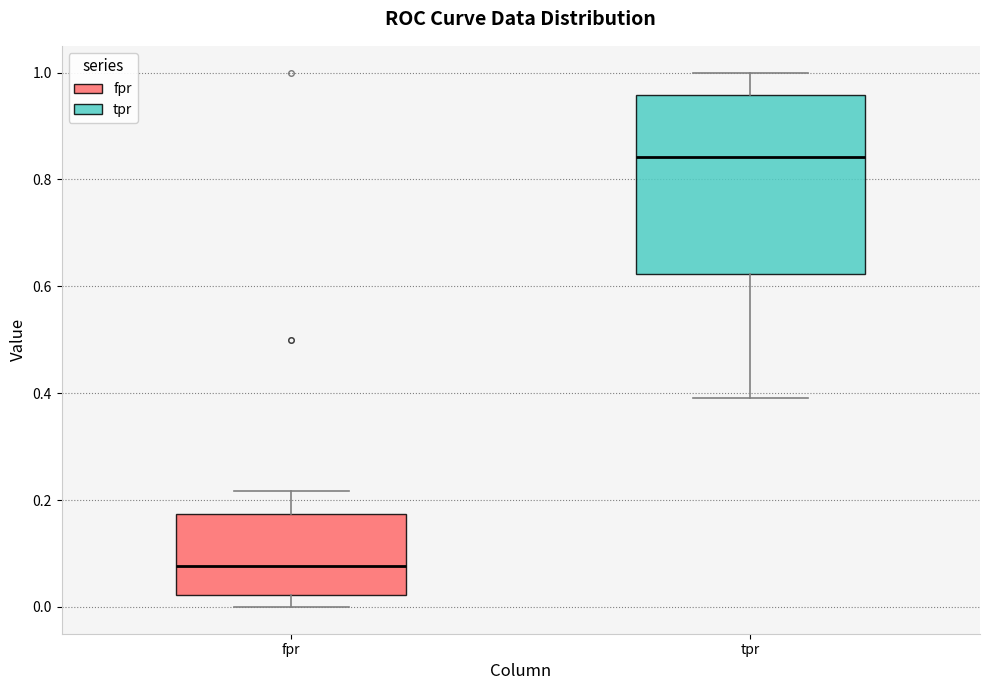

Which box is the tallest, from its lower edge to its upper edge?

tpr